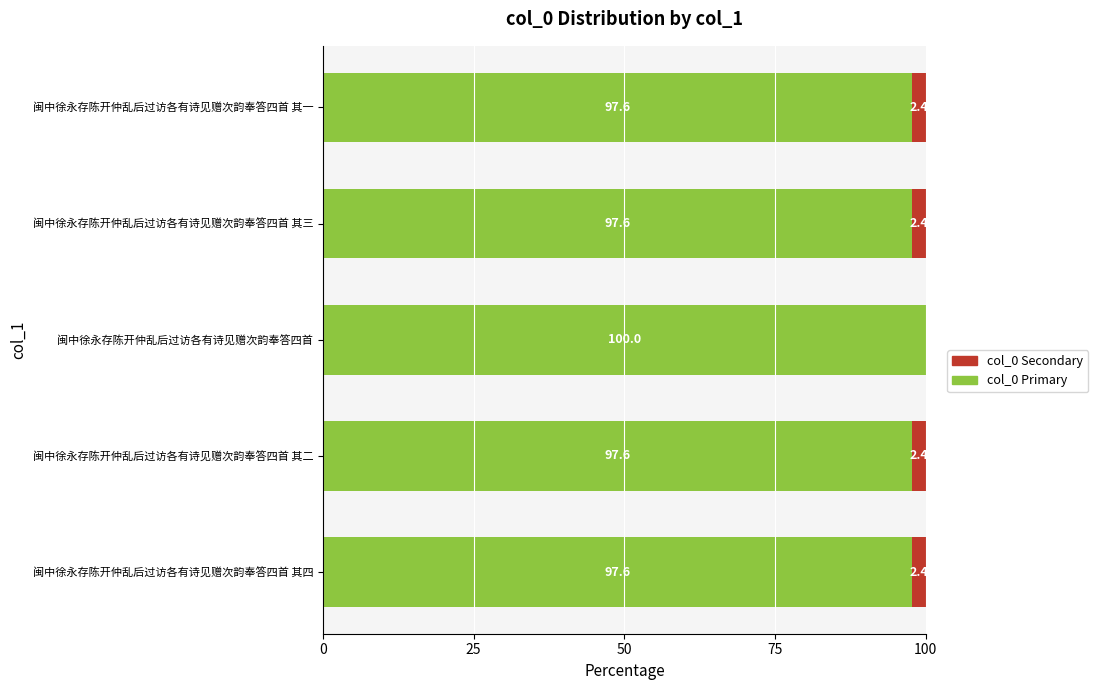

What is the highest value of the col_0 Primary series?

100.0